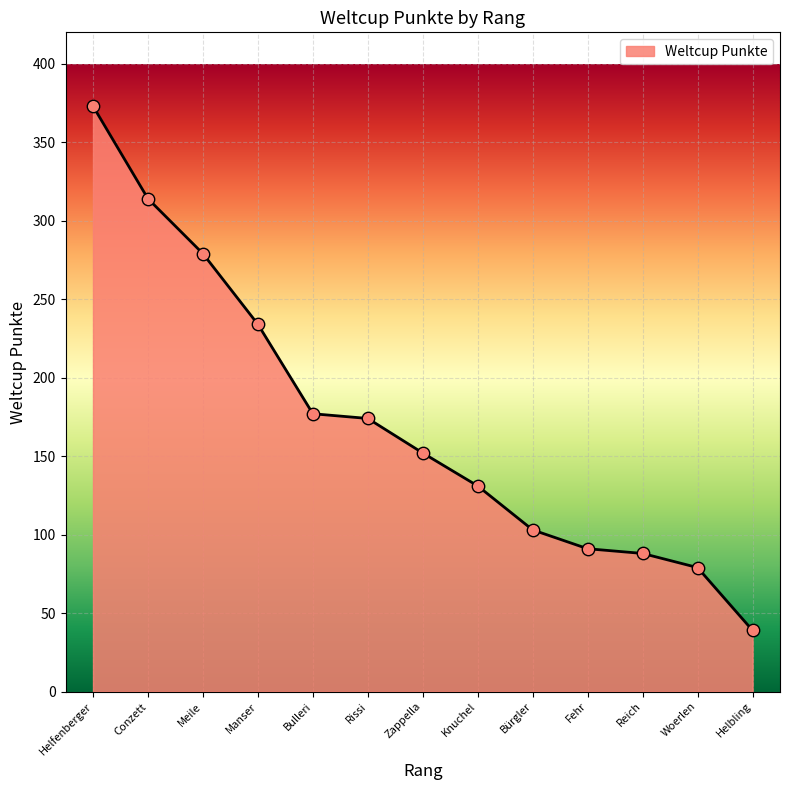

What is the change in value from Bürgler to Reich?

-15